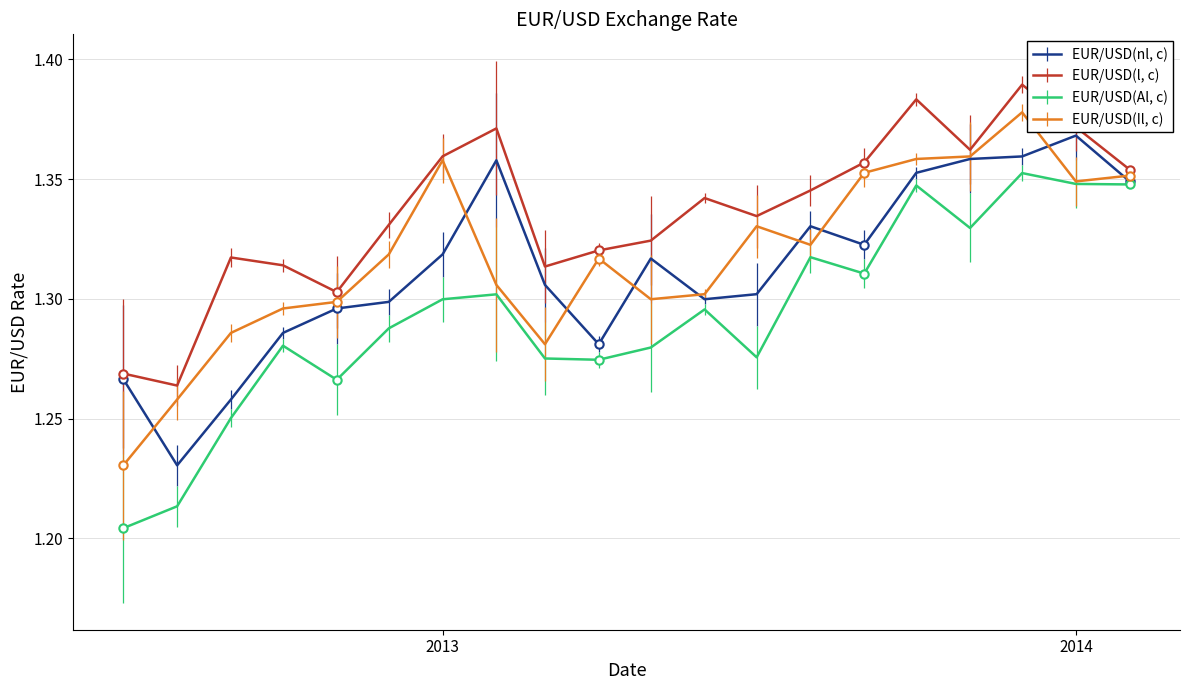

How many lines are shown in the chart?

4